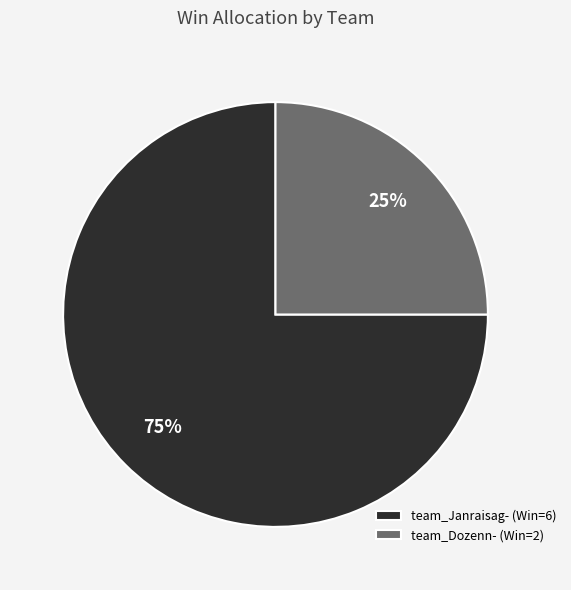

Combined, do team_Dozenn- (Win=2) and team_Janraisag- (Win=6) account for over 50%?

Yes